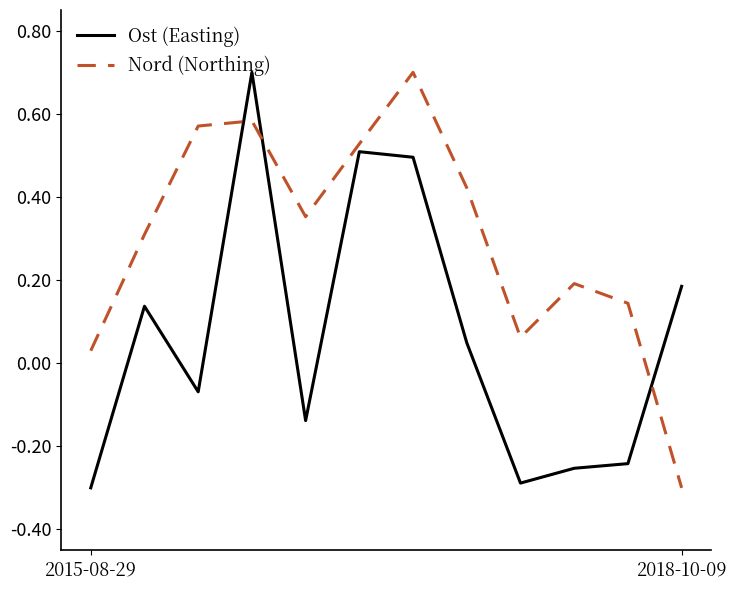

Which series has the largest total across all categories?

Nord (Northing)